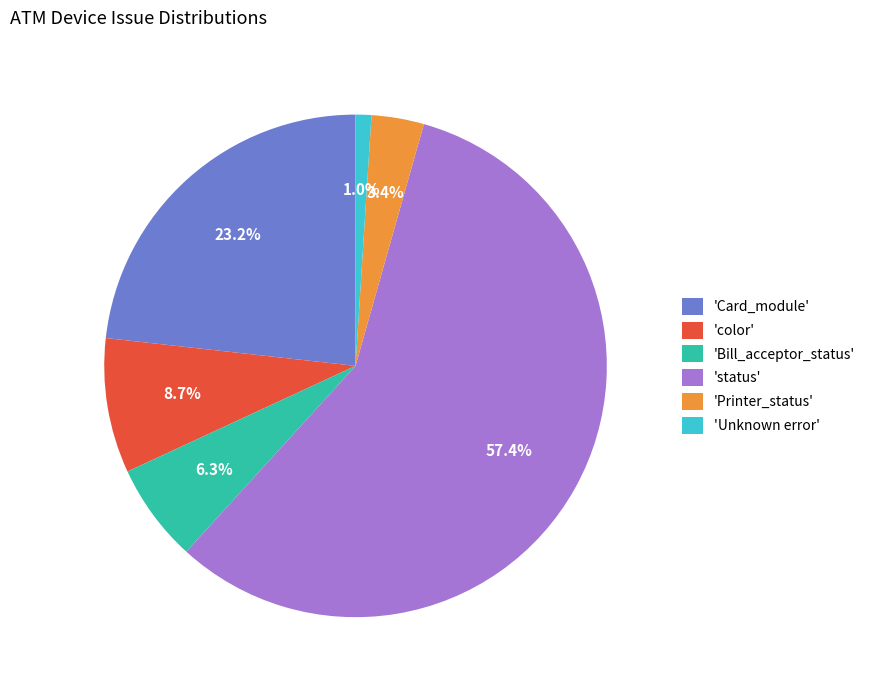

Rank the categories by value from lowest to highest.

'Unknown error', 'Printer_status', 'Bill_acceptor_status', 'color', 'Card_module', 'status'